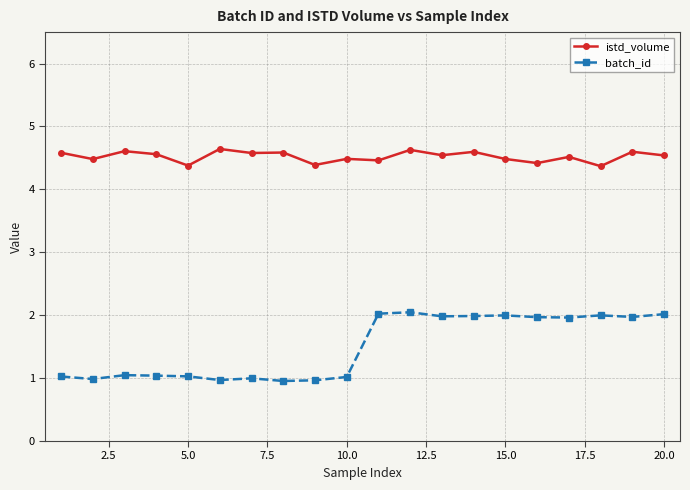

List the series in order of their overall mean, lowest first.

batch_id, istd_volume